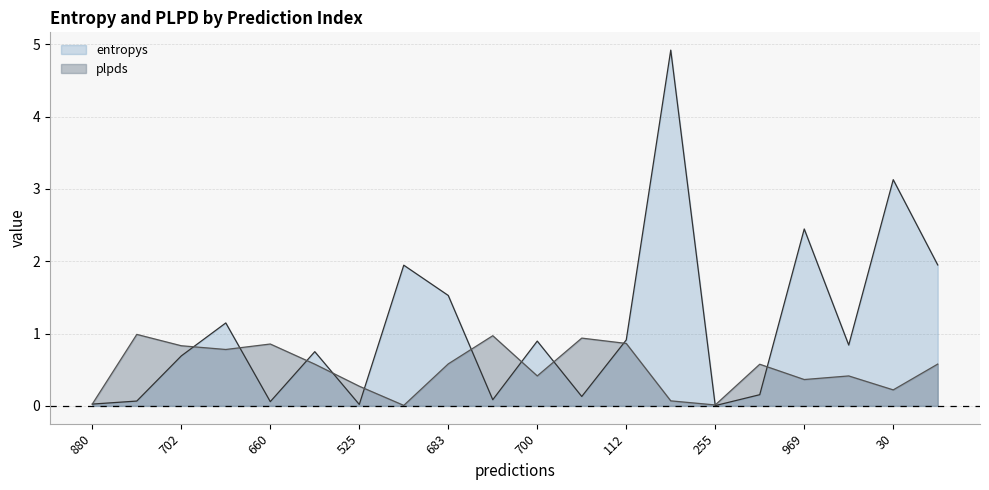

How many intersections are there between plpds and entropys?

11